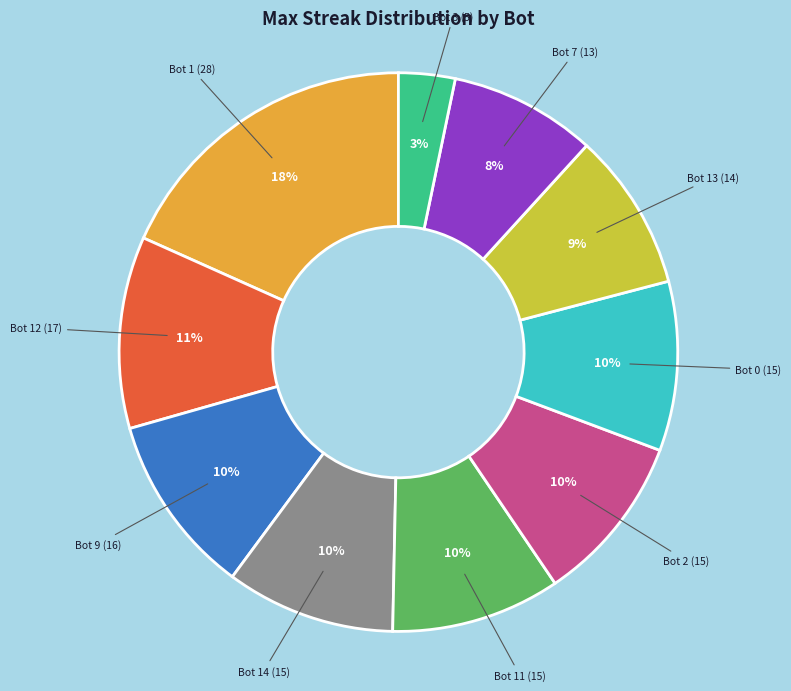

What percentage is the Bot 3 (5) slice, to the nearest percent?

3%